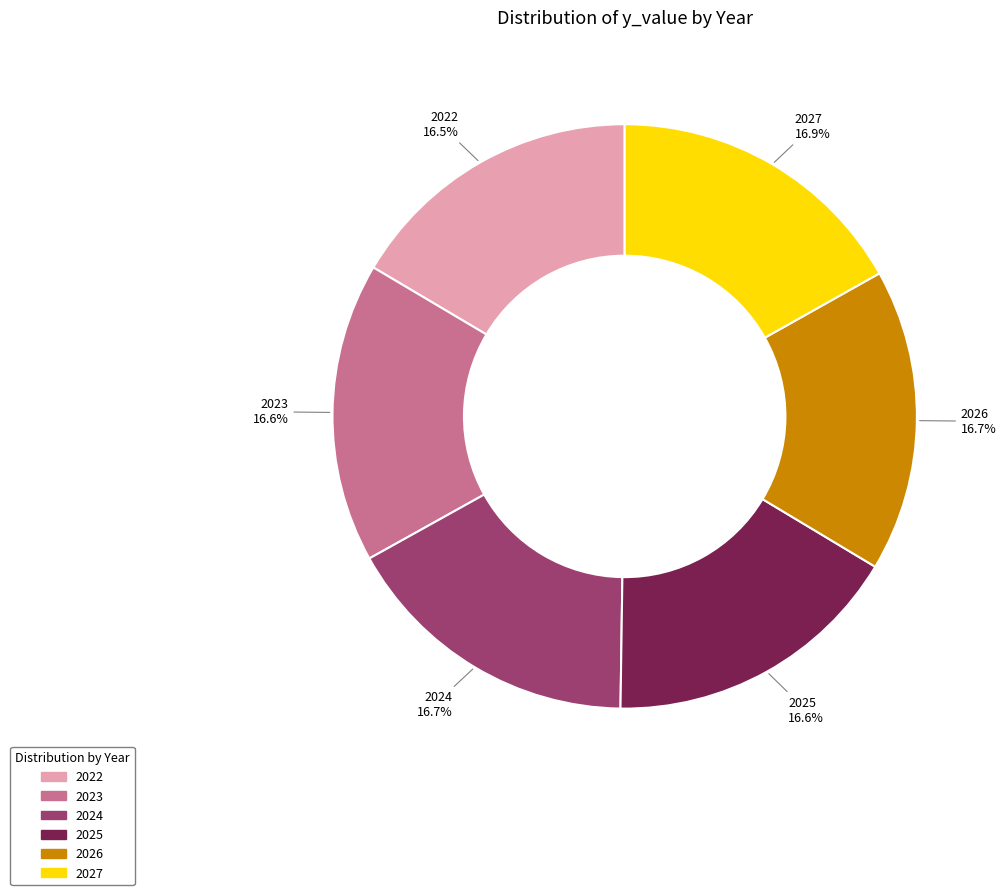

What is the ratio of the value at 2023 to the value at 2022?

1.0